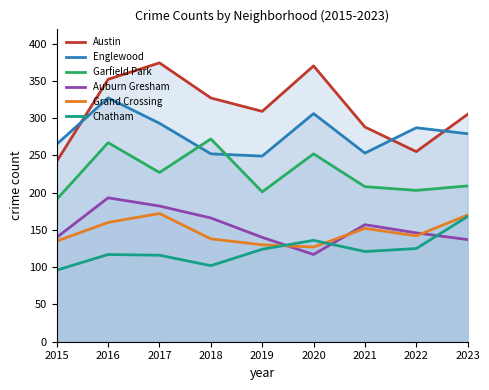

What is the sum of the Garfield Park values at 2019 and 2018?

473